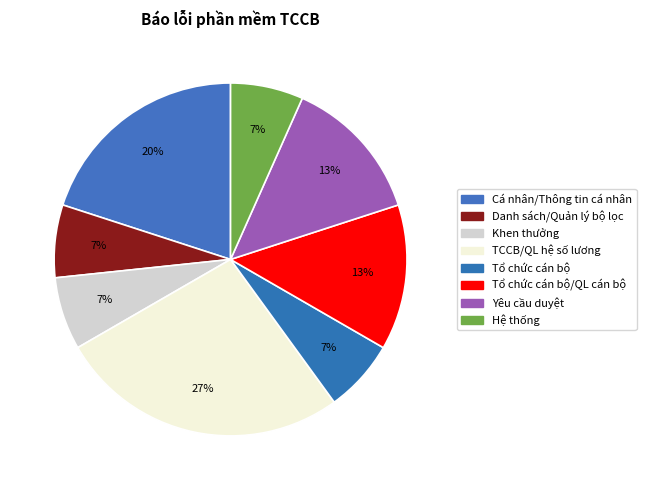

Is there any slice that represents more than half of the pie?

No